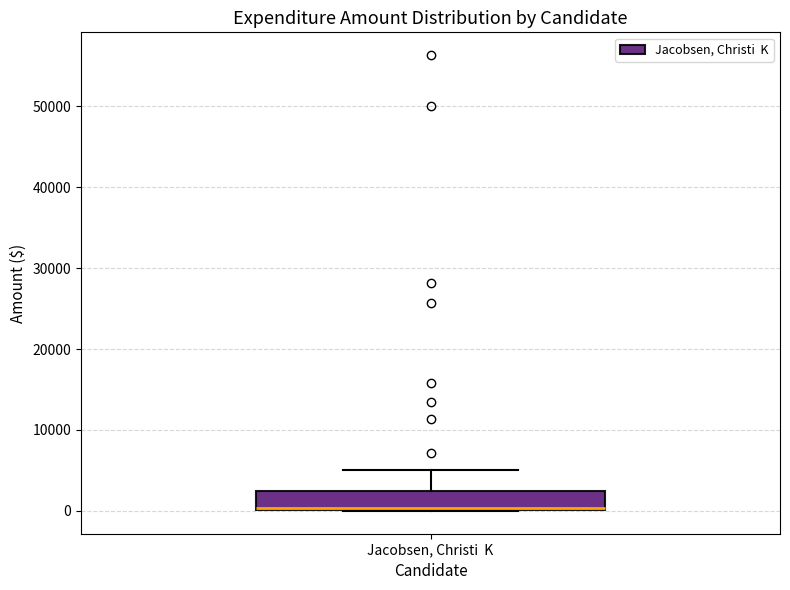

Transcribe this box plot: give where the median line is, the range the box spans, and where the two whiskers end, as read against the y-axis. The values are not printed on the chart, so give them approximately, as read against the axis.

median 0, box 0 to 2000, whiskers 0 to 5000